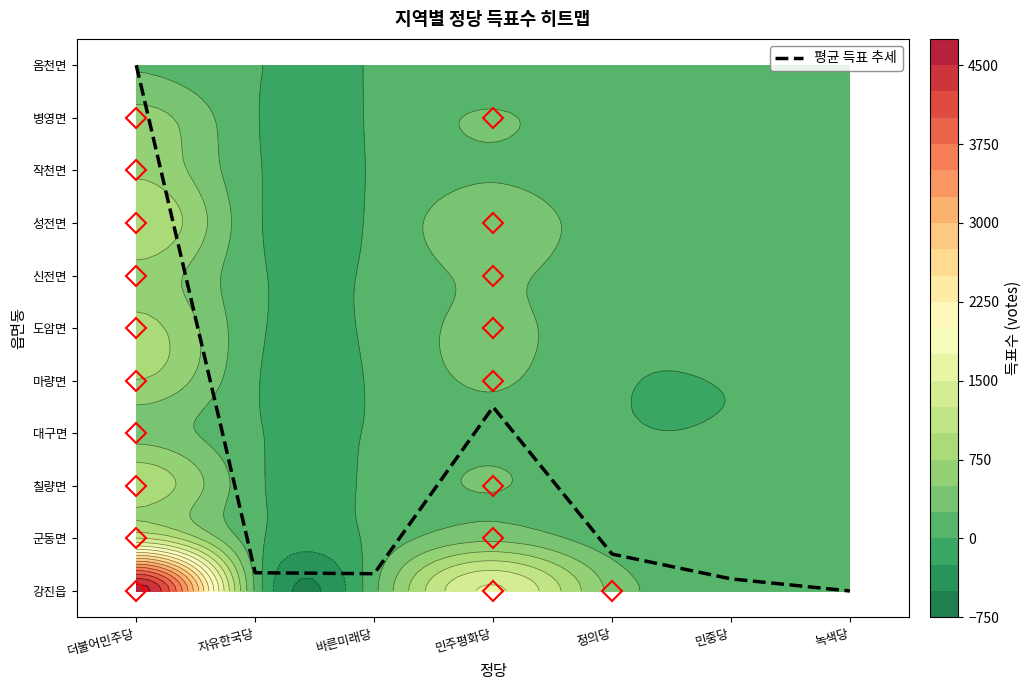

Reading left to right, what are all the values shown in this chart?

더불어민주당=10.0	자유한국당=0.3	바른미래당=0.3	민주평화당=3.5	정의당=0.7	민중당=0.2	녹색당=0.0